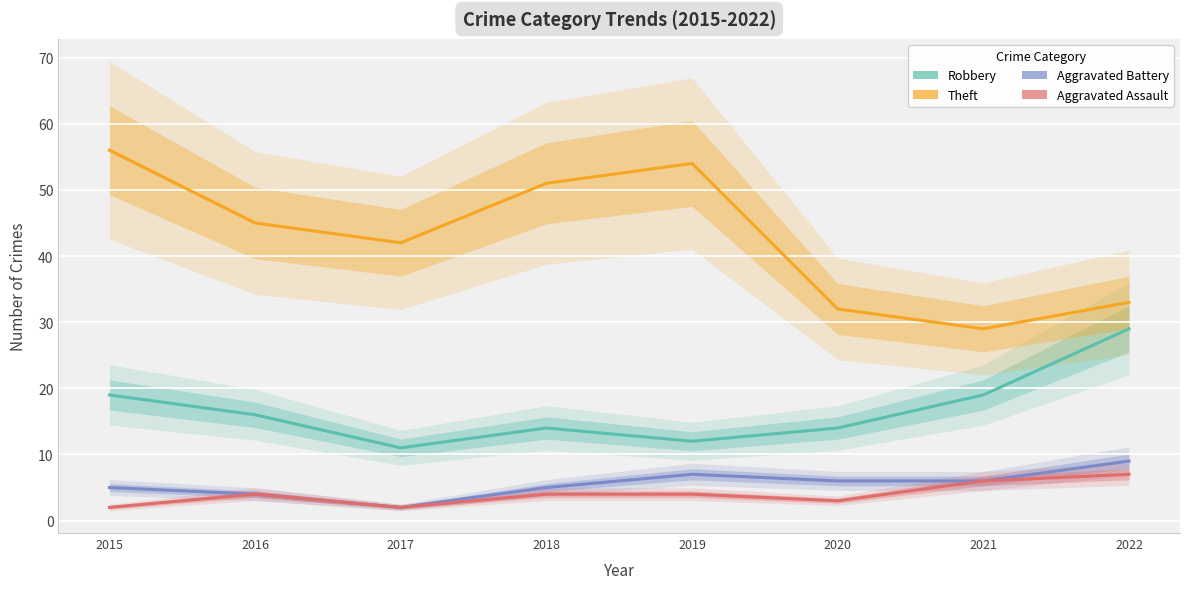

Where is Robbery nearest to the value 20?

2015